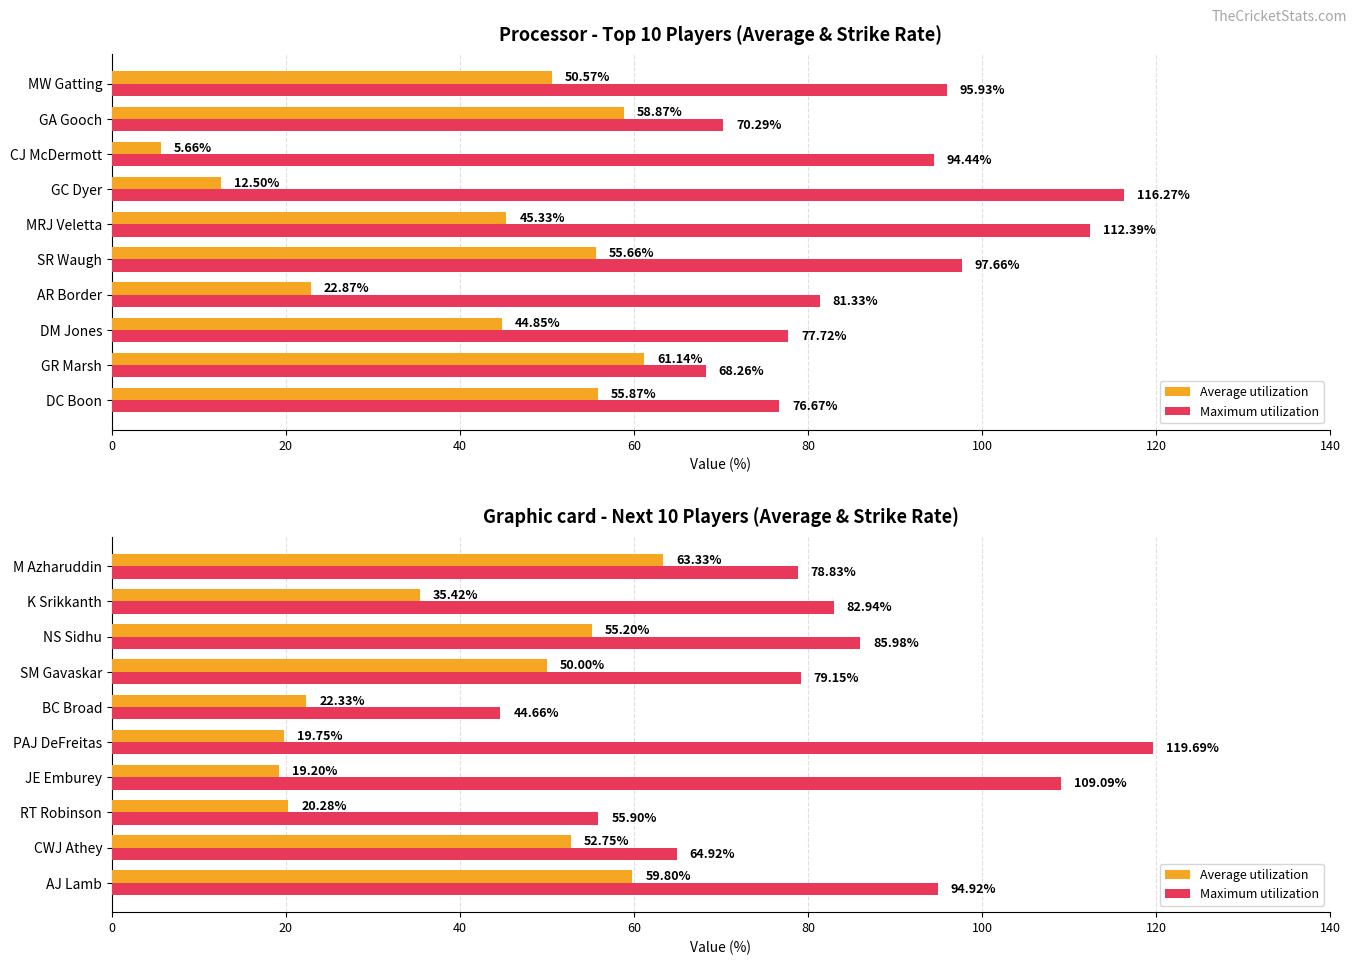

Rank the series by their maximum value, from lowest to highest.

Average utilization, Maximum utilization